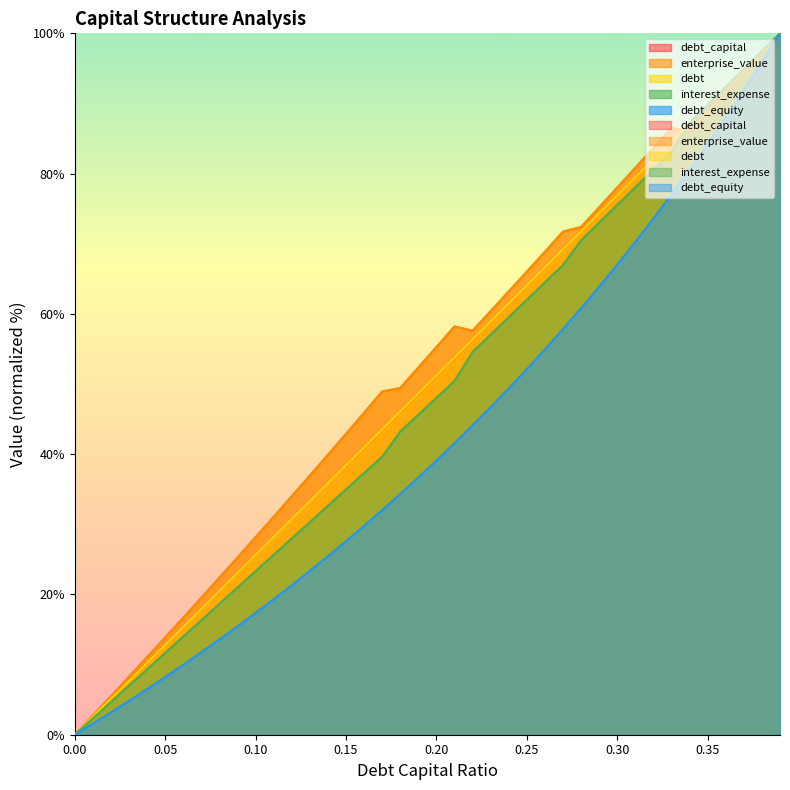

Reading left to right, extract all data points from this chart.

debt_capital: 0.0=0.0	0.01=2.6	0.02=5.1	0.03=7.7	0.04=10.3	0.05=12.8	0.06=15.4	0.07=17.9	0.08=20.5	0.09=23.1	0.1=25.6	0.11=28.2	0.12=30.8	0.13=33.3	0.14=35.9	0.15=38.5	0.16=41.0	0.17=43.6	0.18=46.2	0.19=48.7	0.2=51.3	0.21=53.8	0.22=56.4	0.23=59.0	0.24=61.5	0.25=64.1	0.26=66.7	0.27=69.2	0.28=71.8	0.29=74.4	0.3=76.9	0.31=79.5	0.32=82.1	0.33=84.6	0.34=87.2	0.35=89.7	0.36=92.3	0.37=94.9	0.38=97.4	0.39=100.0
enterprise_value: 0.0=0.0	0.01=2.7	0.02=5.5	0.03=8.3	0.04=11.1	0.05=13.9	0.06=16.7	0.07=19.5	0.08=22.4	0.09=25.3	0.1=28.2	0.11=31.1	0.12=34.0	0.13=37.0	0.14=39.9	0.15=42.9	0.16=45.9	0.17=48.9	0.18=49.4	0.19=52.3	0.2=55.3	0.21=58.2	0.22=57.6	0.23=60.4	0.24=63.2	0.25=66.0	0.26=68.8	0.27=71.7	0.28=72.4	0.29=75.2	0.3=78.0	0.31=80.8	0.32=83.7	0.33=86.5	0.34=86.0	0.35=88.8	0.36=91.6	0.37=94.4	0.38=97.2	0.39=100.0
debt: 0.0=0.0	0.01=2.6	0.02=5.1	0.03=7.7	0.04=10.3	0.05=12.8	0.06=15.4	0.07=17.9	0.08=20.5	0.09=23.1	0.1=25.6	0.11=28.2	0.12=30.8	0.13=33.3	0.14=35.9	0.15=38.5	0.16=41.0	0.17=43.6	0.18=46.2	0.19=48.7	0.2=51.3	0.21=53.8	0.22=56.4	0.23=59.0	0.24=61.5	0.25=64.1	0.26=66.7	0.27=69.2	0.28=71.8	0.29=74.4	0.3=76.9	0.31=79.5	0.32=82.1	0.33=84.6	0.34=87.2	0.35=89.7	0.36=92.3	0.37=94.9	0.38=97.4	0.39=100.0
interest_expense: 0.0=0.0	0.01=2.3	0.02=4.7	0.03=7.0	0.04=9.3	0.05=11.7	0.06=14.0	0.07=16.3	0.08=18.7	0.09=21.0	0.1=23.3	0.11=25.7	0.12=28.0	0.13=30.3	0.14=32.7	0.15=35.0	0.16=37.3	0.17=39.6	0.18=43.2	0.19=45.6	0.2=48.0	0.21=50.4	0.22=54.6	0.23=57.1	0.24=59.5	0.25=62.0	0.26=64.5	0.27=67.0	0.28=70.5	0.29=73.0	0.3=75.5	0.31=78.0	0.32=80.6	0.33=83.1	0.34=87.2	0.35=89.7	0.36=92.3	0.37=94.9	0.38=97.4	0.39=100.0
debt_equity: 0.0=0.0	0.01=1.6	0.02=3.2	0.03=4.8	0.04=6.5	0.05=8.2	0.06=10.0	0.07=11.8	0.08=13.6	0.09=15.5	0.1=17.4	0.11=19.3	0.12=21.3	0.13=23.4	0.14=25.5	0.15=27.6	0.16=29.8	0.17=32.0	0.18=34.3	0.19=36.7	0.2=39.1	0.21=41.6	0.22=44.1	0.23=46.7	0.24=49.4	0.25=52.1	0.26=55.0	0.27=57.9	0.28=60.8	0.29=63.9	0.3=67.0	0.31=70.3	0.32=73.6	0.33=77.0	0.34=80.6	0.35=84.2	0.36=88.0	0.37=91.9	0.38=95.9	0.39=100.0